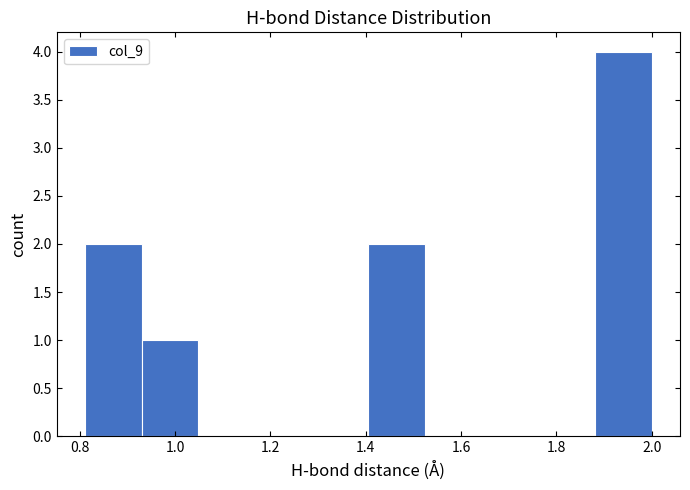

Over which range of the x-axis is the bar tallest?

1.88 to 2.00